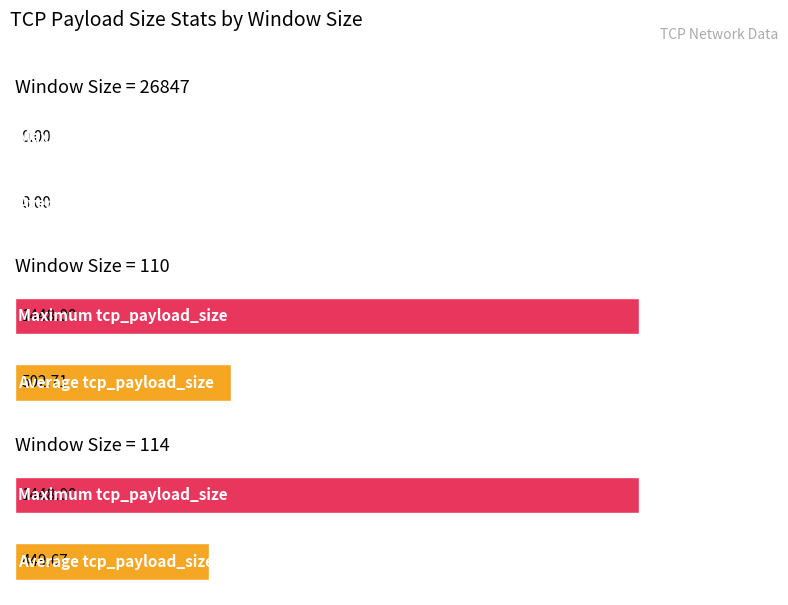

The value of window_size at 110 is 110. True or false?

True